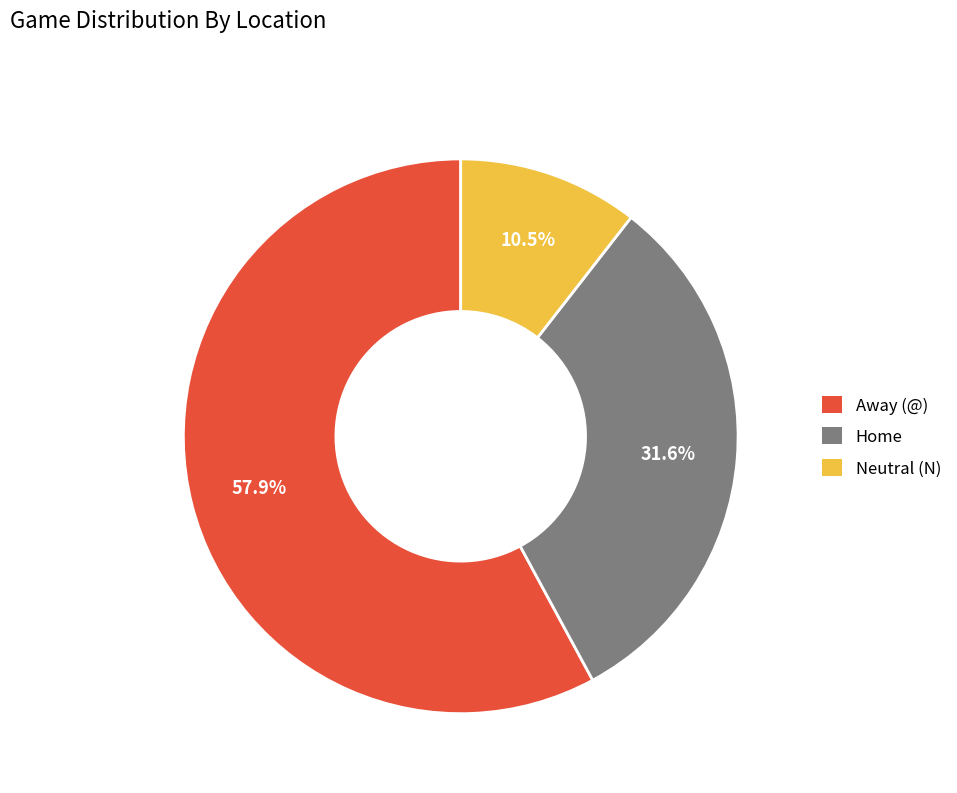

Is there any slice that represents more than half of the pie?

Yes